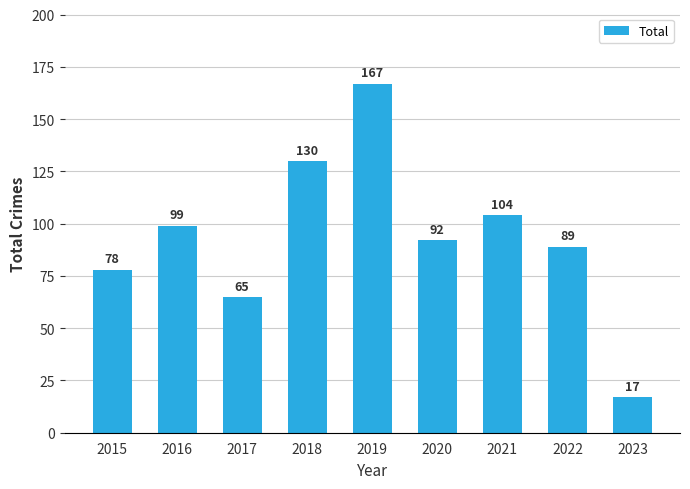

The value at 2019 is 54. True or false?

False